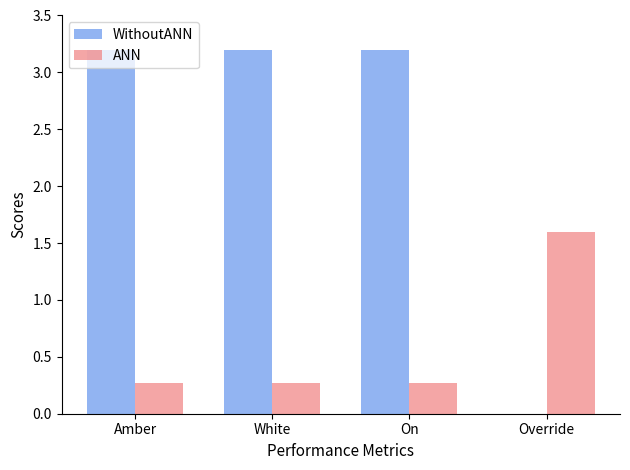

What is the sum of all ANN values?

2.4